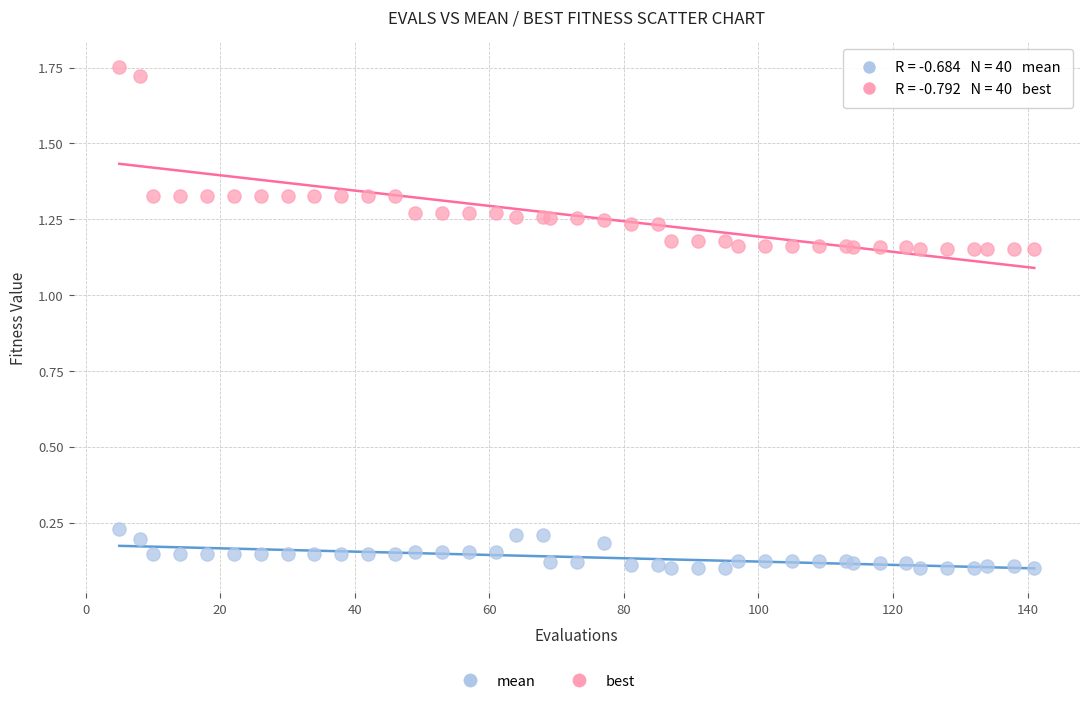

Which series contains the lowest Y value?

best